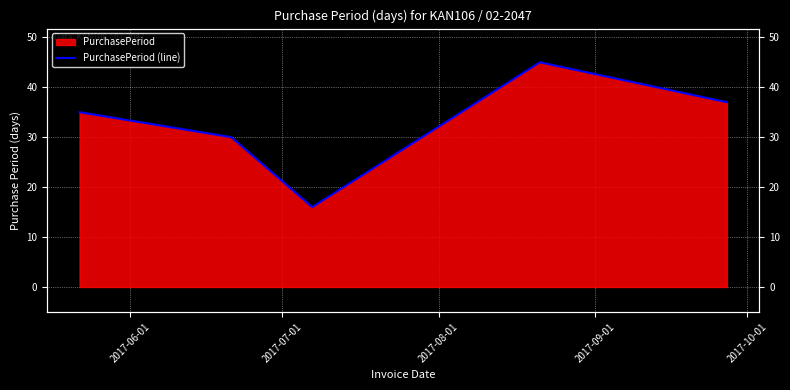

What is the greatest value displayed?

45